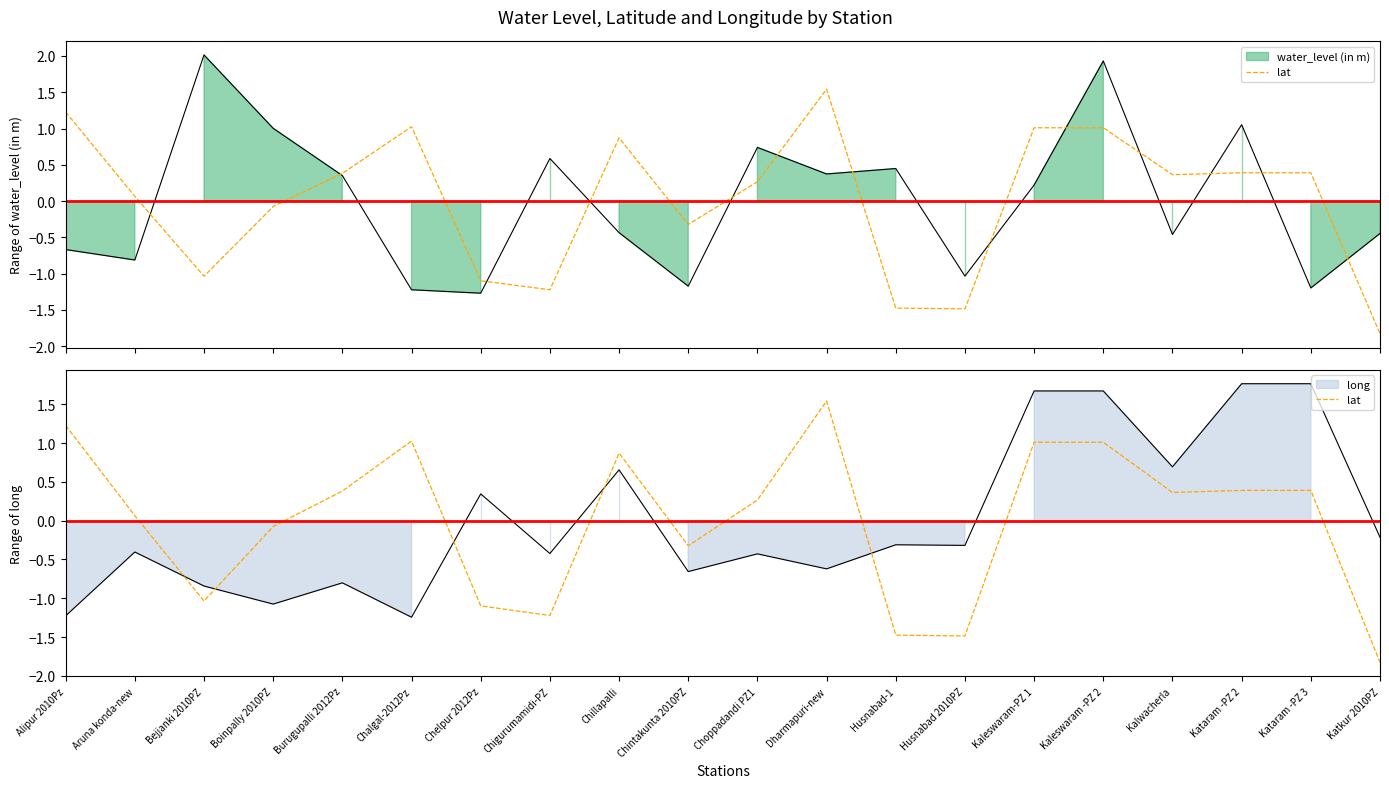

True or false: the data shows 0.0 at Aruna konda-new.

False